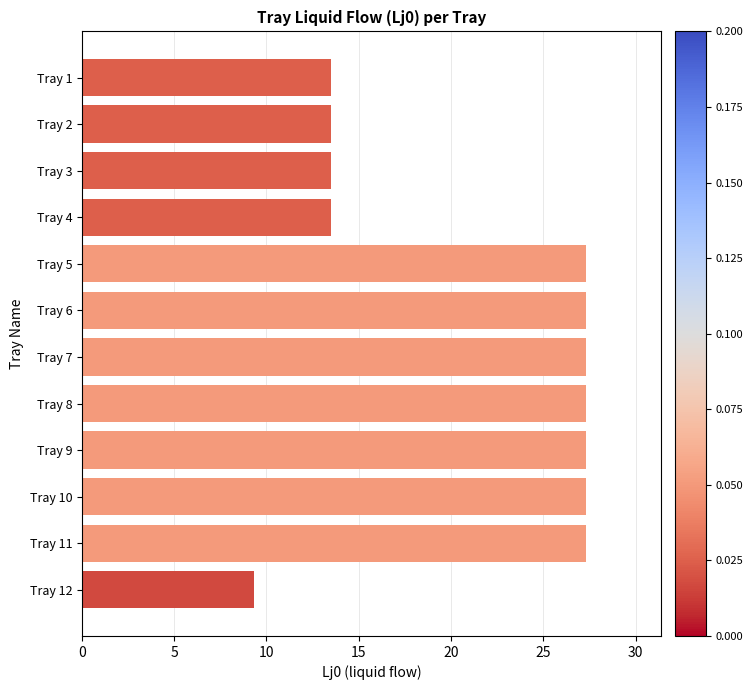

What is the smallest value displayed?

9.3